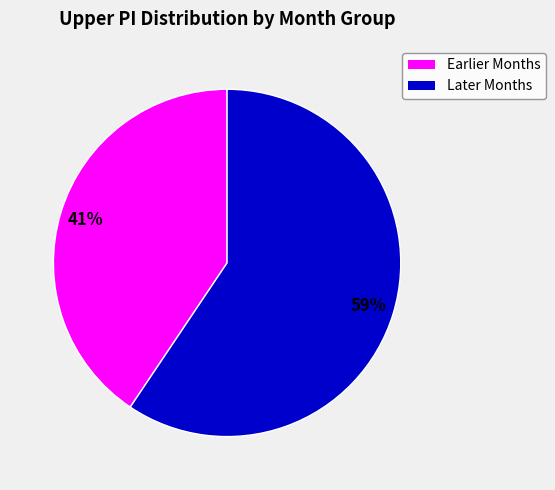

Is there a majority slice in this chart?

Yes